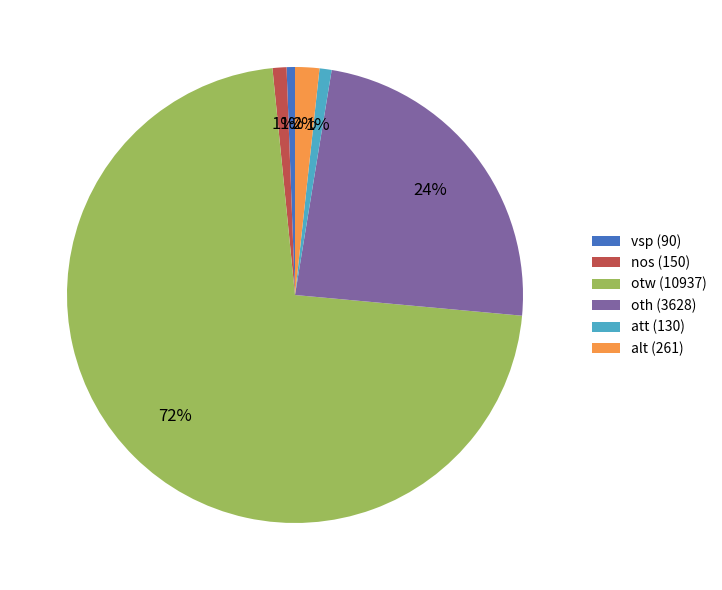

How many slices are in this pie chart?

6